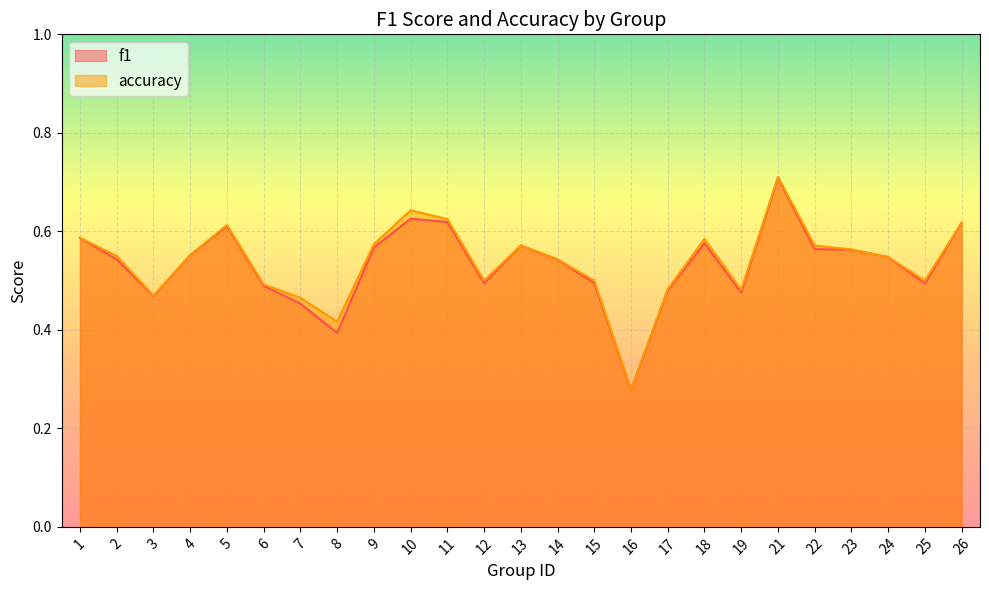

What is the minimum value for f1?

0.3